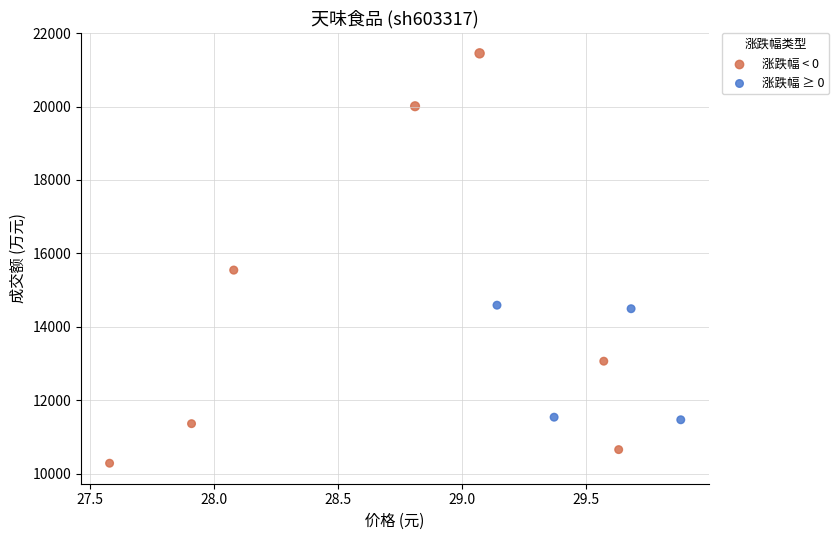

Which series contains the lowest Y value?

涨跌幅 < 0